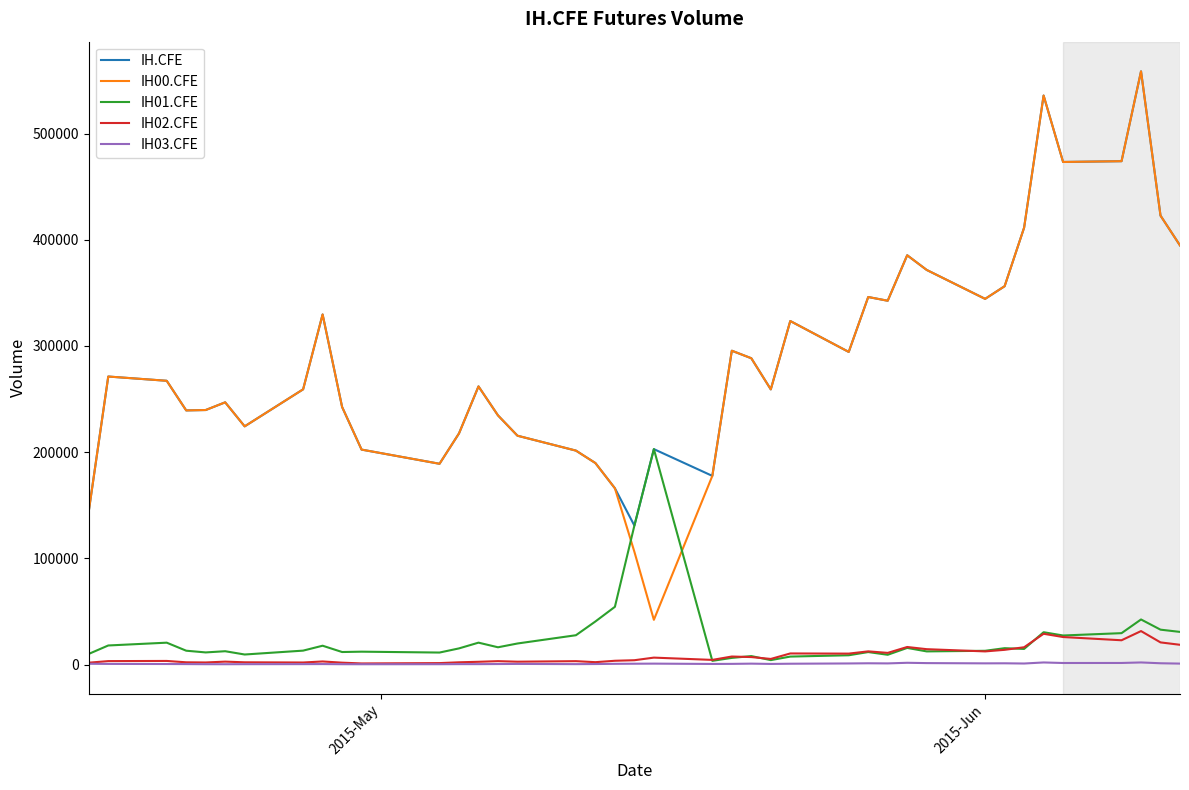

What is the average value of the IH02.CFE series?

8660